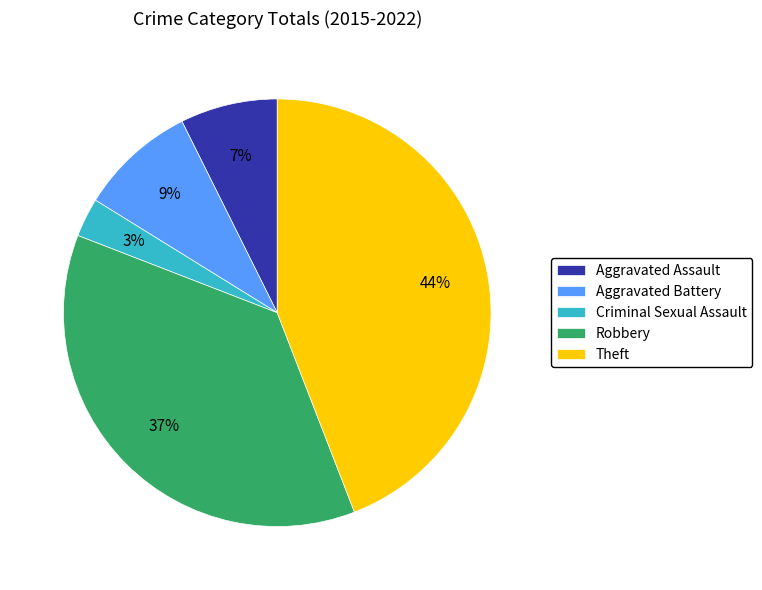

Which slice is the largest?

Theft